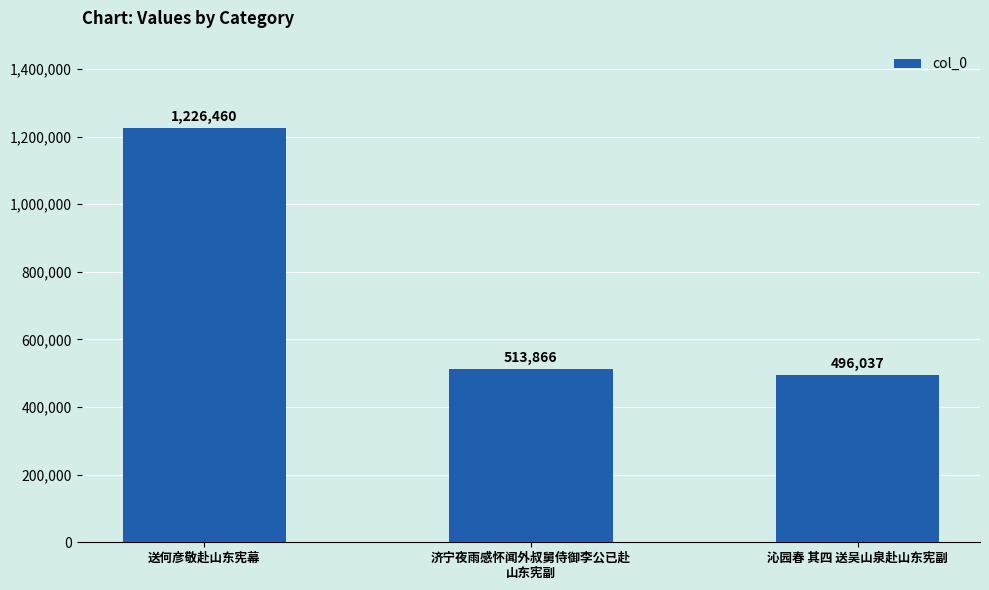

What is the ratio of the value at 送何彦敬赴山东宪幕 to the value at 沁园春 其四 送吴山泉赴山东宪副?

2.5